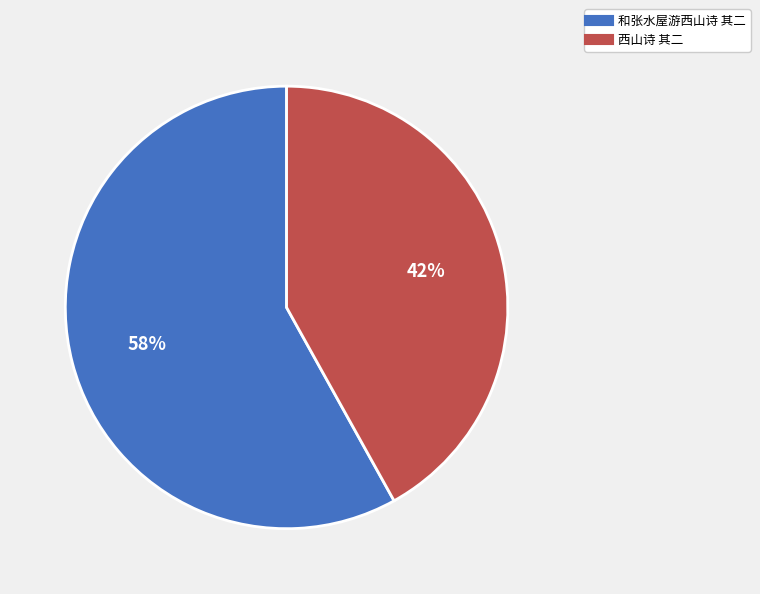

True or false: 和张水屋游西山诗 其二 accounts for 58% of the total.

True